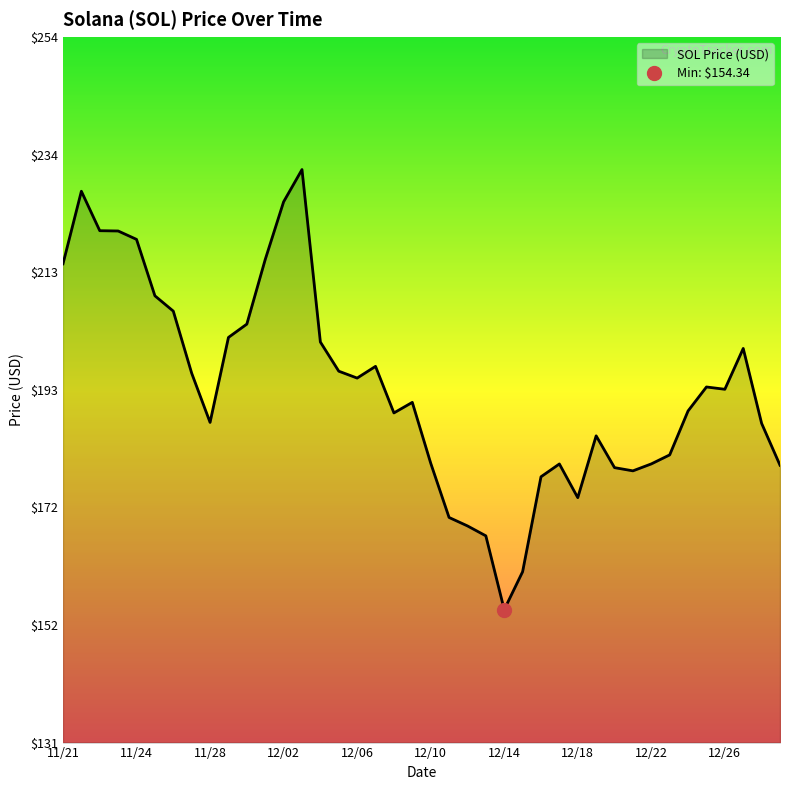

What is the greatest value displayed?

231.0